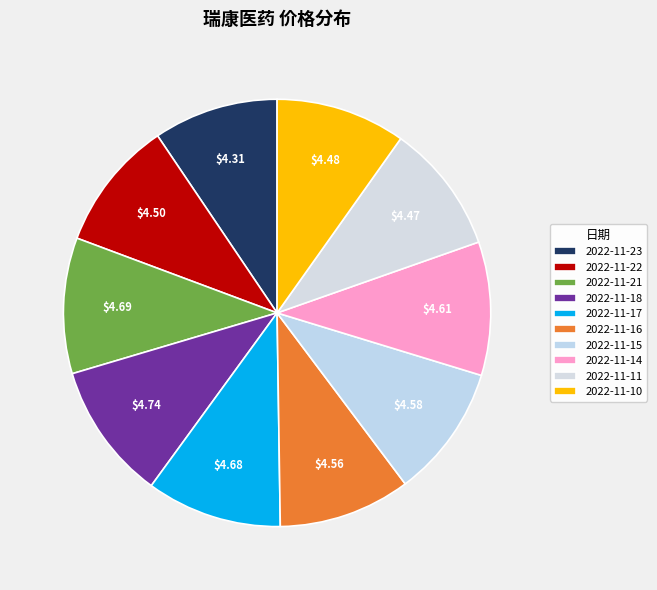

How many segments does this pie chart have?

10